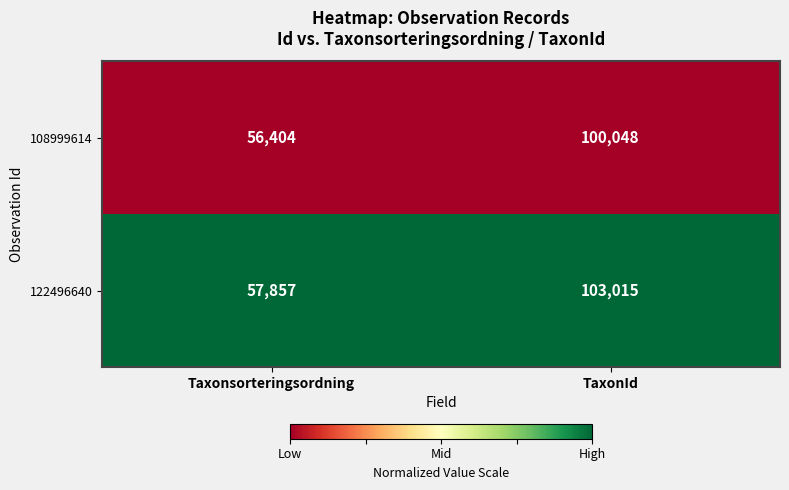

Reading left to right, transcribe all the data shown in this chart.

108999614: 56404	100048
122496640: 57857	103015